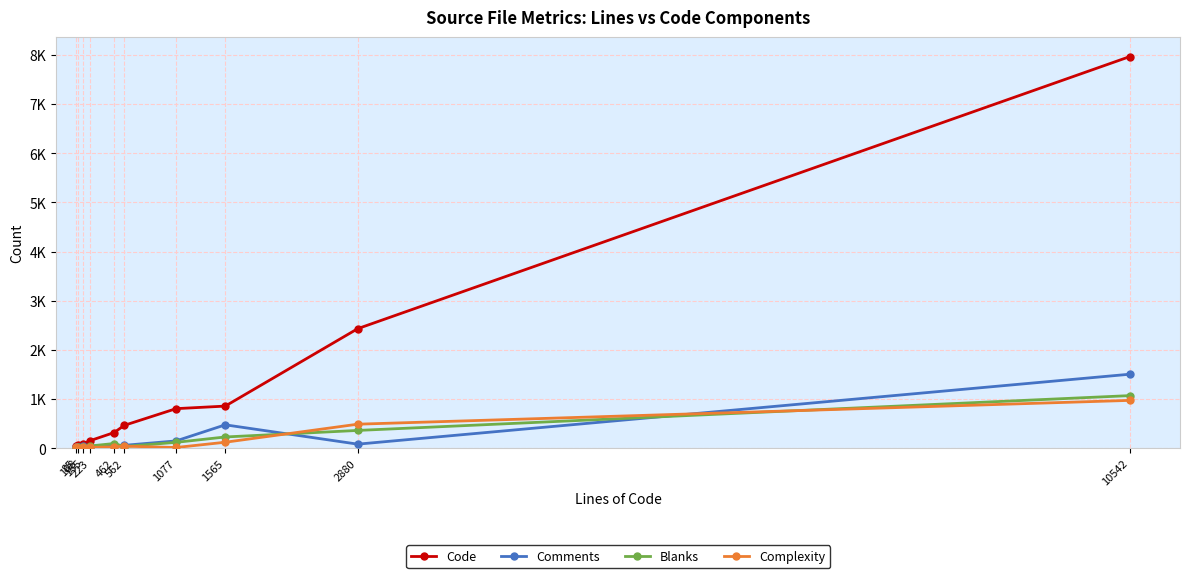

How many intersections are there between Comments and Complexity?

3